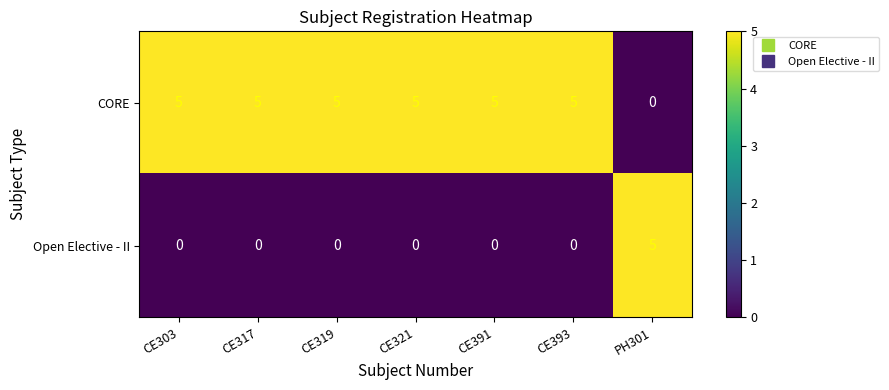

At how many categories does at least one series exceed 1?

7